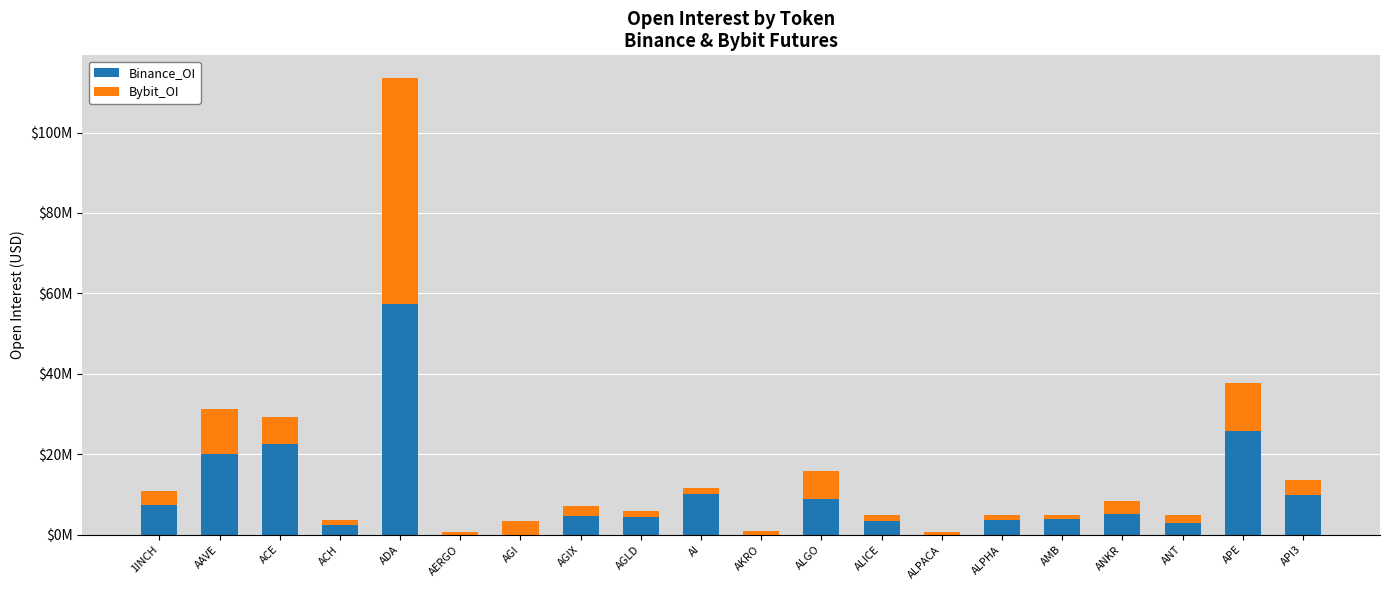

Does the chart contain stacked bars?

Yes